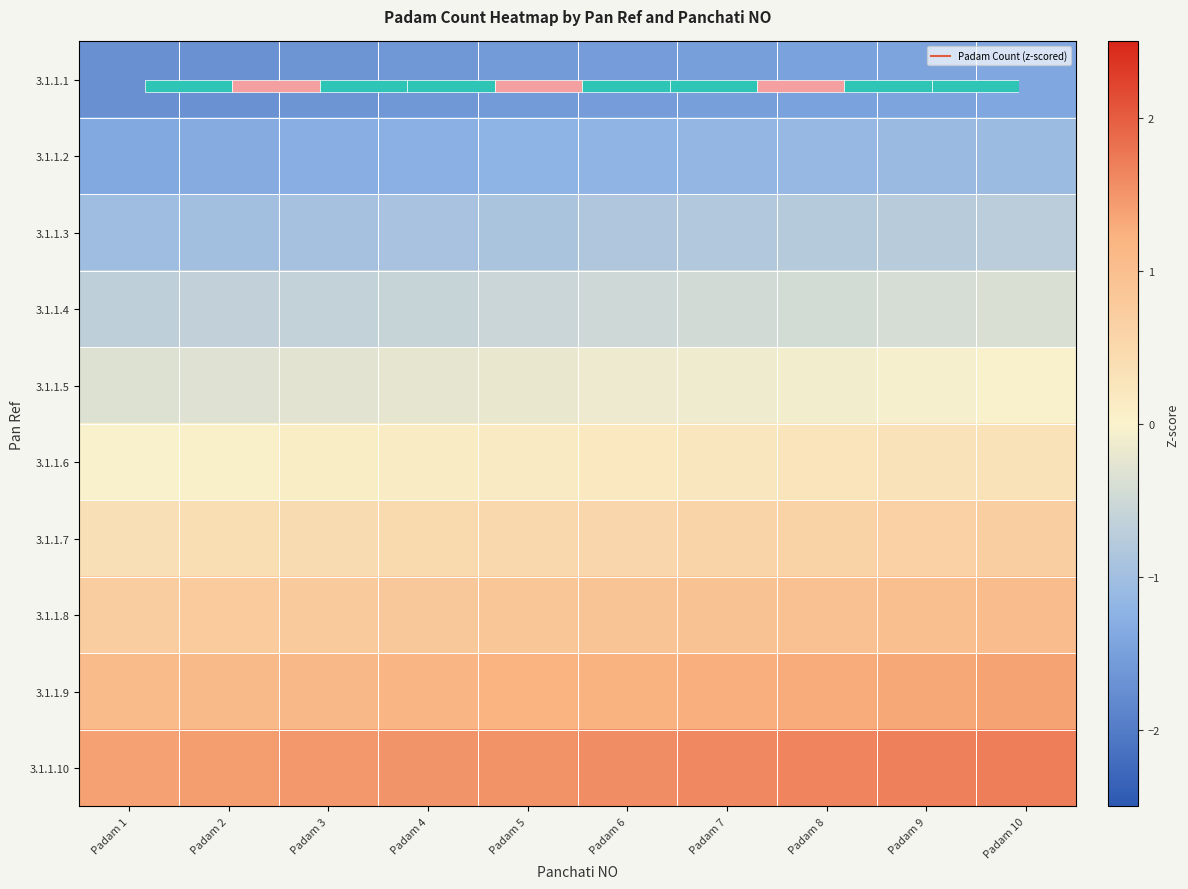

At Padam 1, list the series in order from largest to smallest.

3.1.1.10, 3.1.1.9, 3.1.1.8, 3.1.1.7, 3.1.1.6, 3.1.1.5, 3.1.1.4, 3.1.1.3, 3.1.1.2, 3.1.1.1